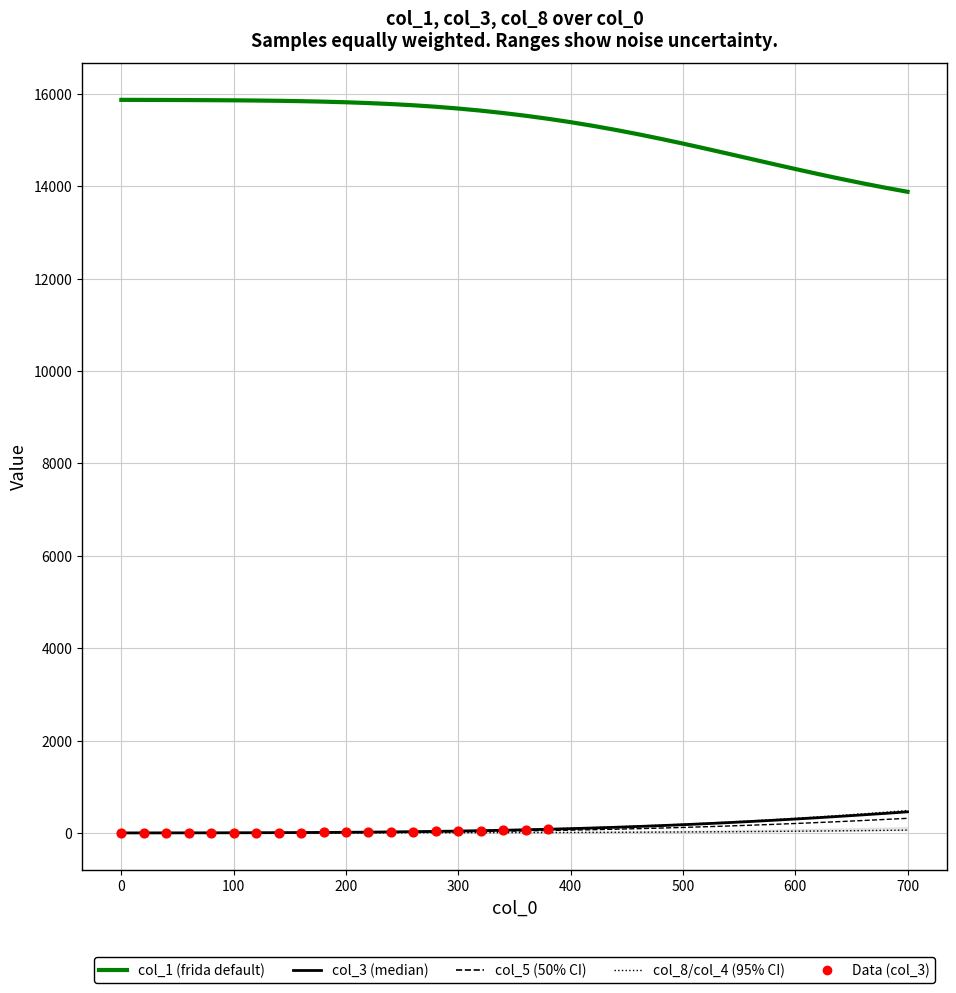

Which series has the largest total across all categories?

col_1